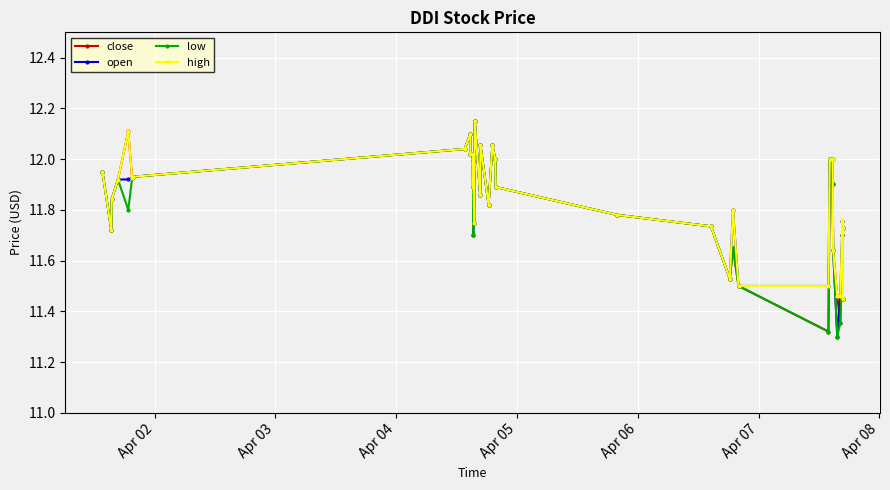

True or false: low has more than 2 interior local peaks.

True